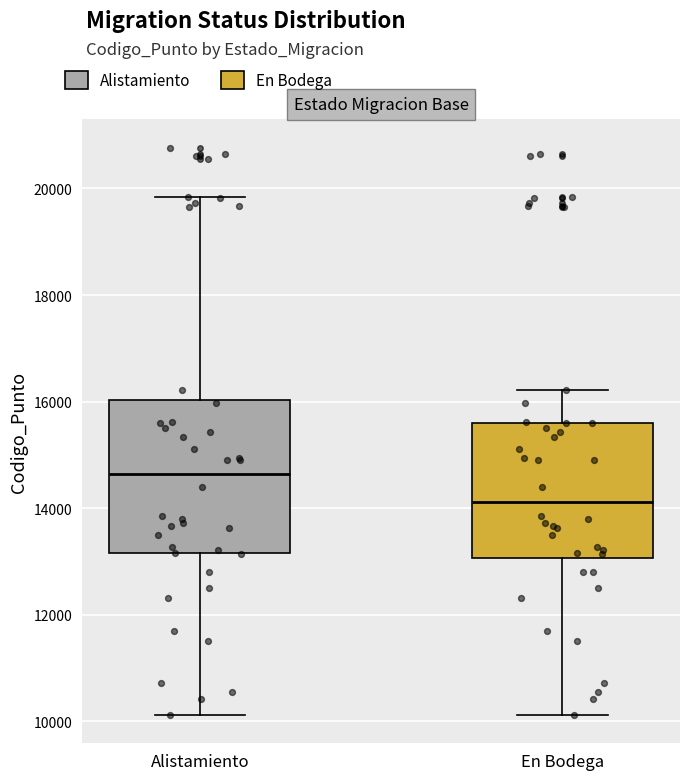

Where does the lower whisker of the box for En Bodega end on the y-axis? The values are not printed on the chart, so give them approximately, as read against the axis.

10200